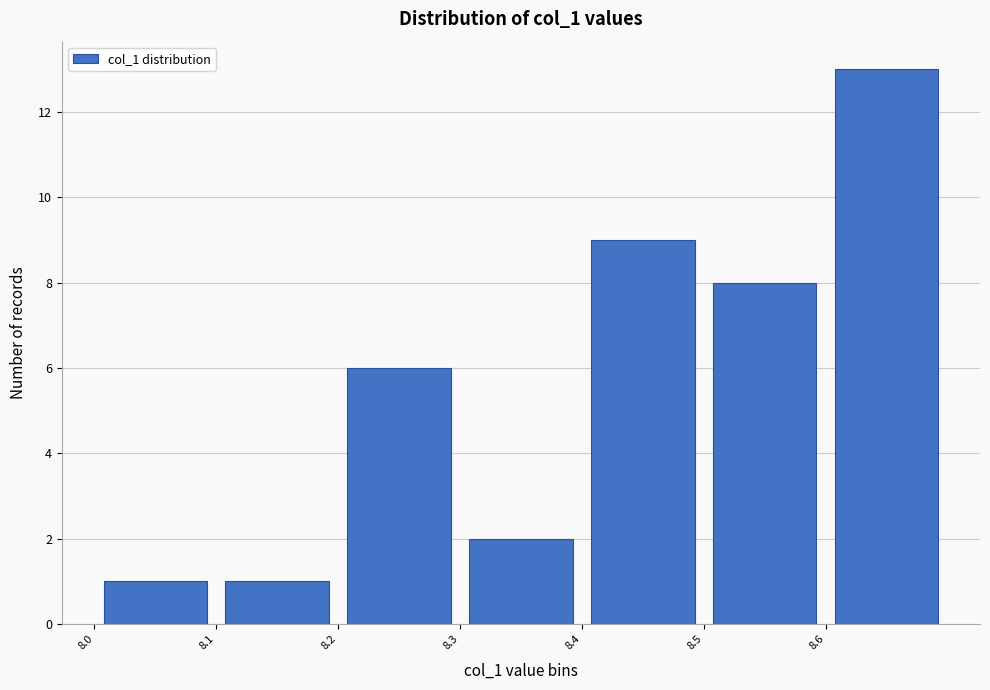

Reading left to right, list every bar in this chart as the range it spans on the x-axis followed by its height. The values are not printed on the chart, so give them approximately, as read against the axis.

8.0 to 8.1: 1
8.1 to 8.2: 1
8.2 to 8.3: 6
8.3 to 8.4: 2
8.4 to 8.5: 9
8.5 to 8.6: 8
8.6 to 8.7: 13